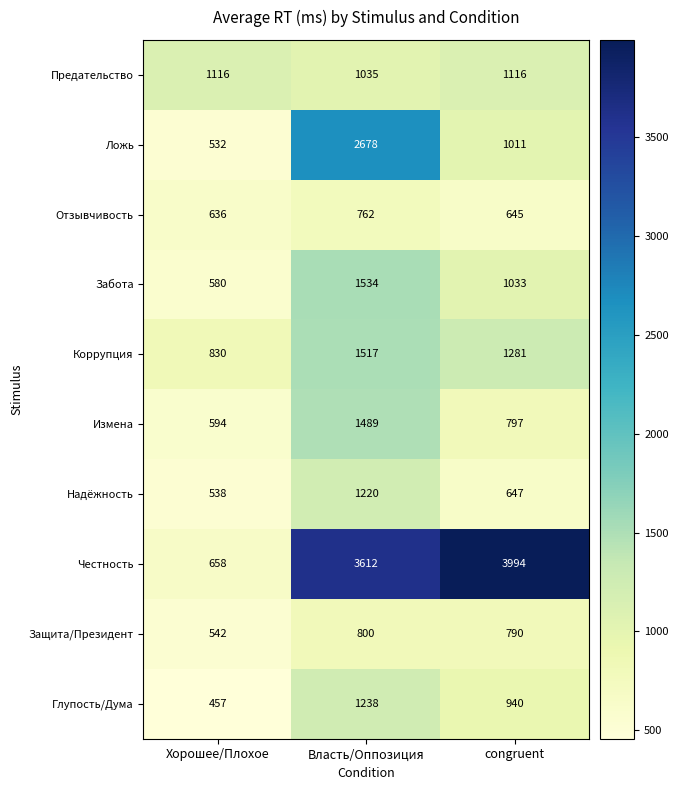

Reading left to right, list all the values displayed in this chart.

Предательство: Хорошее/Плохое=1116	Власть/Оппозиция=1035	congruent=1116
Ложь: Хорошее/Плохое=532	Власть/Оппозиция=2678	congruent=1011
Отзывчивость: Хорошее/Плохое=636	Власть/Оппозиция=762	congruent=645
Забота: Хорошее/Плохое=580	Власть/Оппозиция=1534	congruent=1033
Коррупция: Хорошее/Плохое=830	Власть/Оппозиция=1517	congruent=1281
Измена: Хорошее/Плохое=594	Власть/Оппозиция=1489	congruent=797
Надёжность: Хорошее/Плохое=538	Власть/Оппозиция=1220	congruent=647
Честность: Хорошее/Плохое=658	Власть/Оппозиция=3612	congruent=3994
Защита/Президент: Хорошее/Плохое=542	Власть/Оппозиция=800	congruent=790
Глупость/Дума: Хорошее/Плохое=457	Власть/Оппозиция=1238	congruent=940